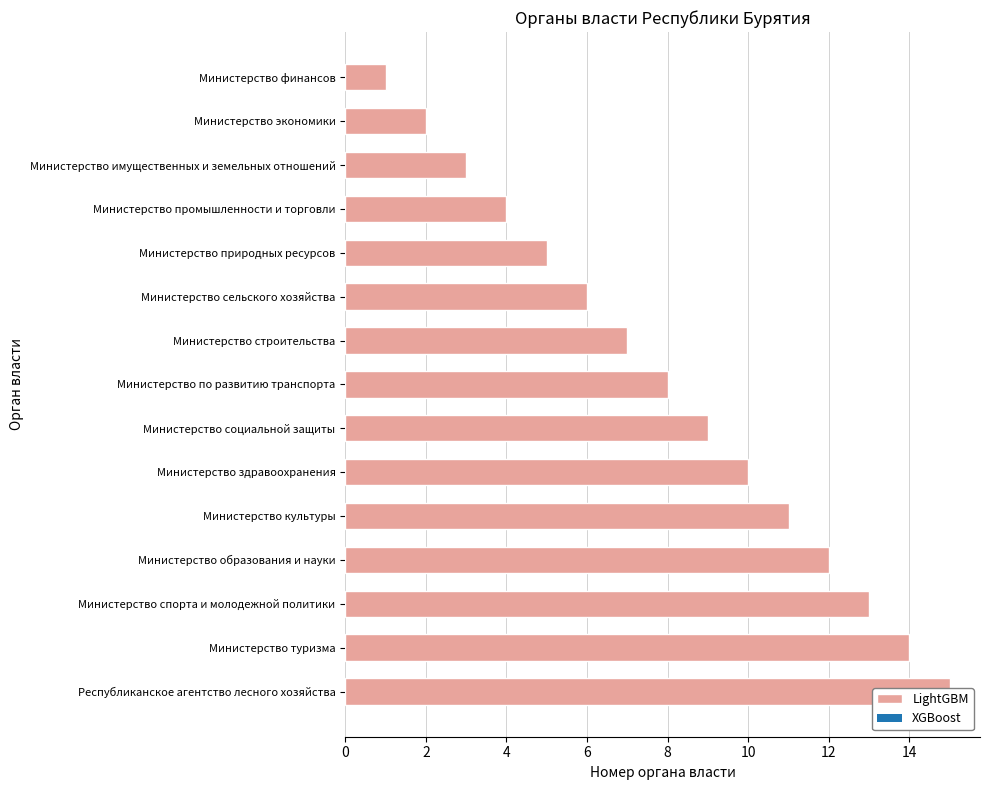

How many distinct data groups are displayed?

1